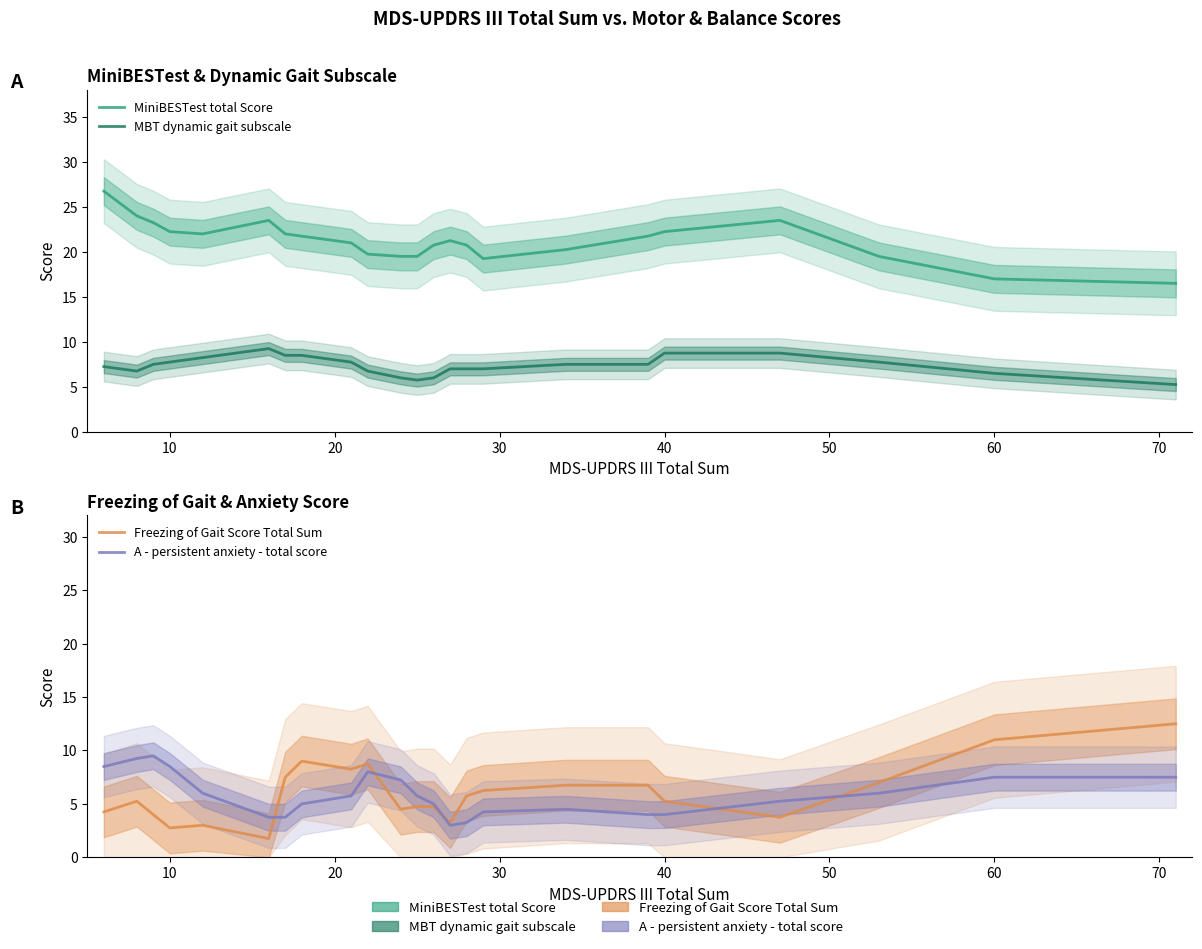

What is the label of the 22nd point from the right?

10